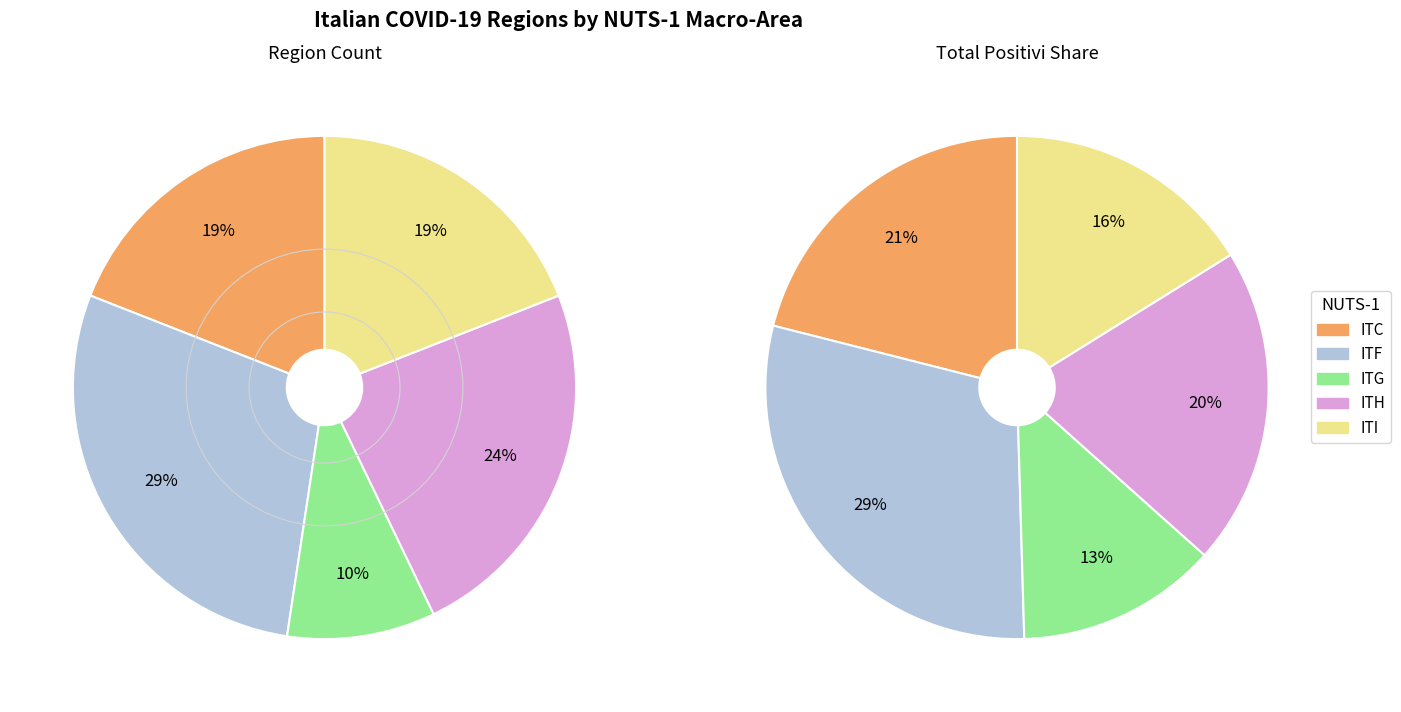

Is it true that ITC is 19% of the pie?

True